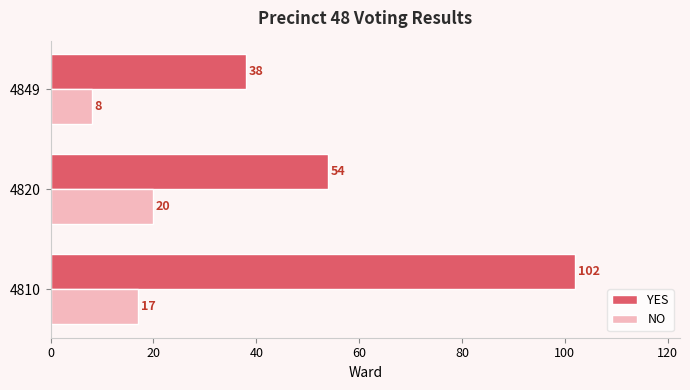

At which category does the chart reach its minimum across all series?

4849